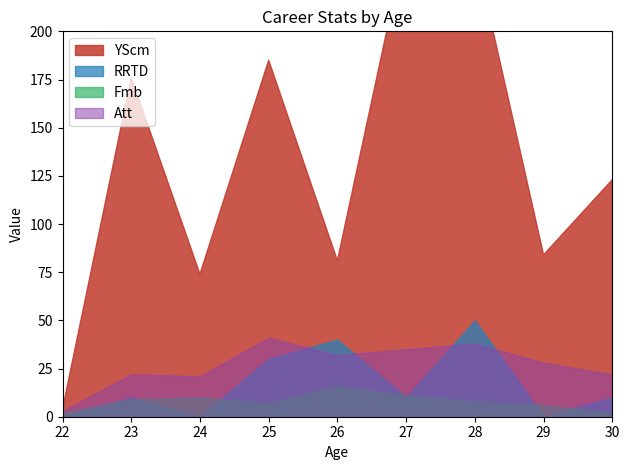

Does the chart display data point markers on the line(s)?

No